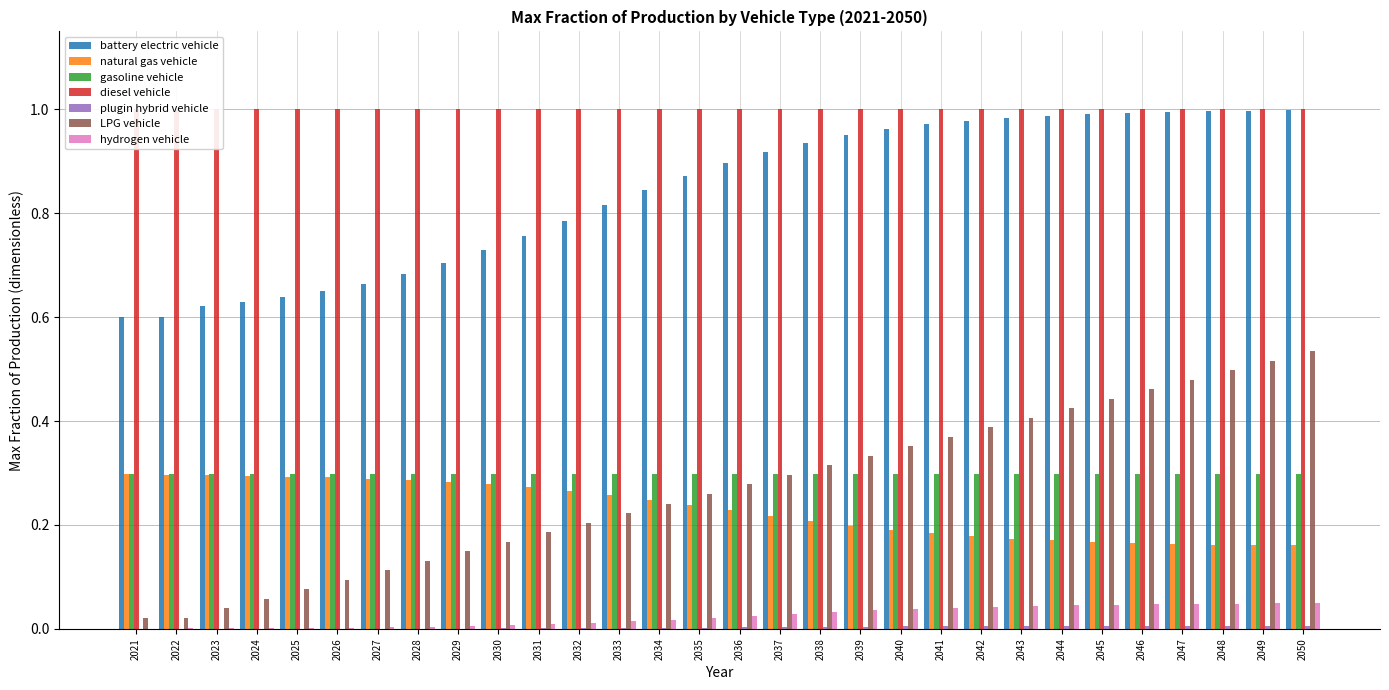

Rank the categories by plugin hybrid vehicle value from highest to lowest.

2021, 2022, 2023, 2024, 2025, 2026, 2027, 2028, 2029, 2030, 2031, 2032, 2033, 2034, 2035, 2036, 2037, 2038, 2039, 2040, 2041, 2042, 2043, 2044, 2045, 2046, 2047, 2048, 2049, 2050